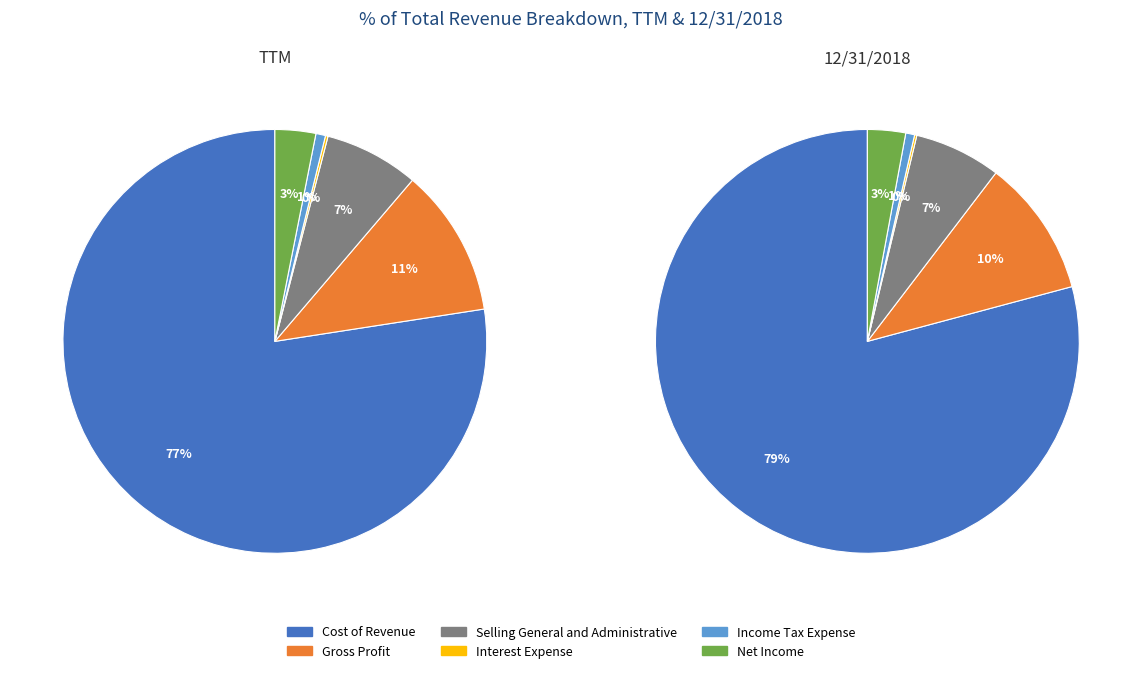

Between 4 and 2018, which is larger?

2018